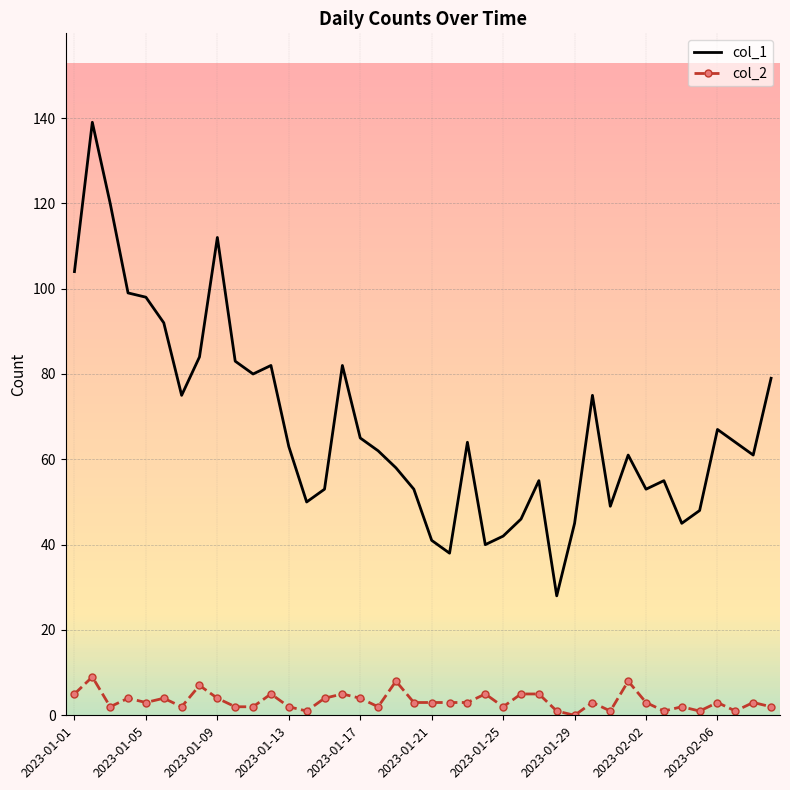

What is the average value of the col_2 series?

3